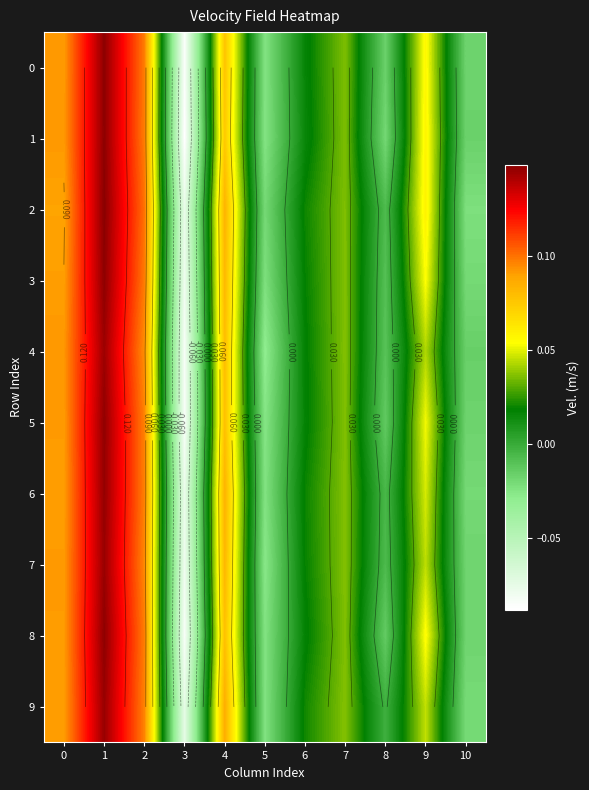

What value does the 9 series have at 4?

0.1